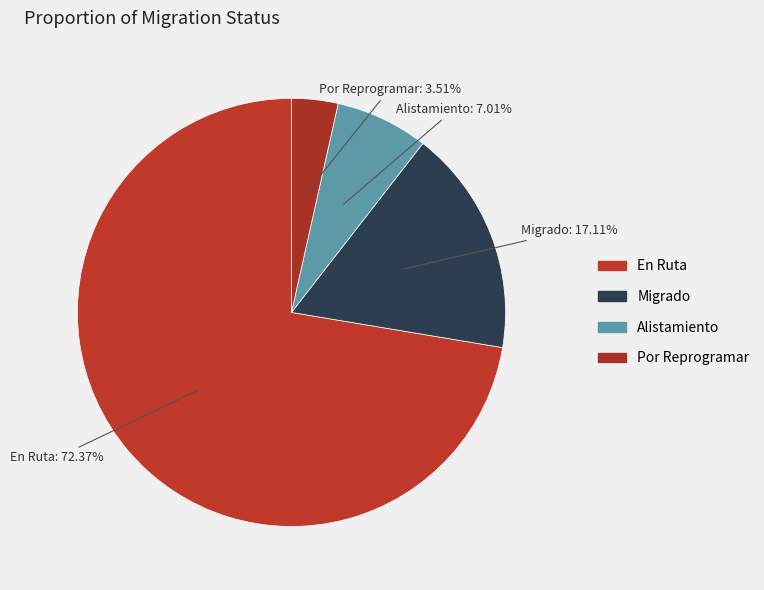

What percentage is the Alistamiento slice, to the nearest percent?

7%